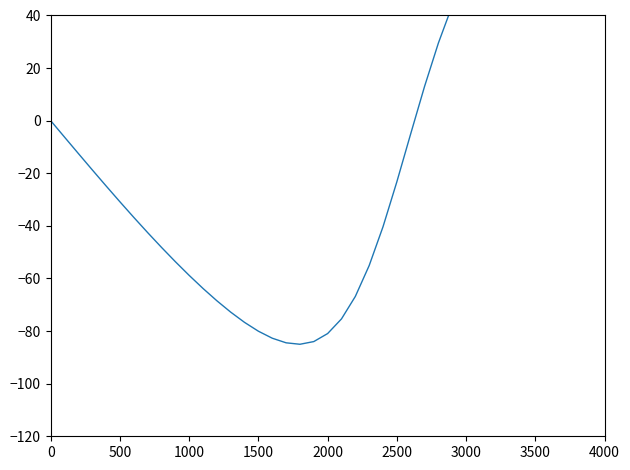

True or false: the data has more than 1 interior local peaks.

False